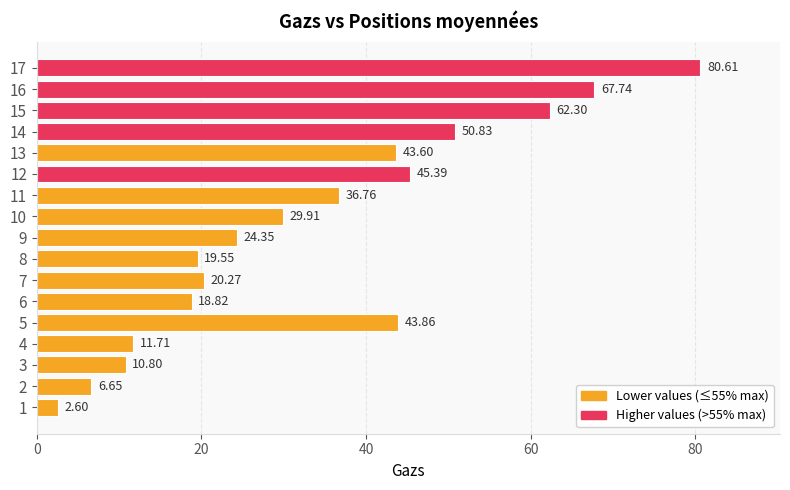

Does the chart contain stacked bars?

No